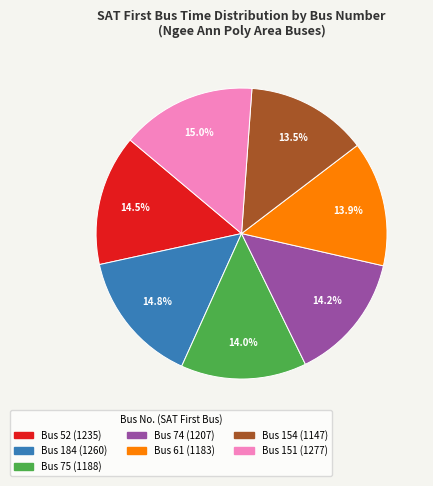

Is there a majority slice in this chart?

No